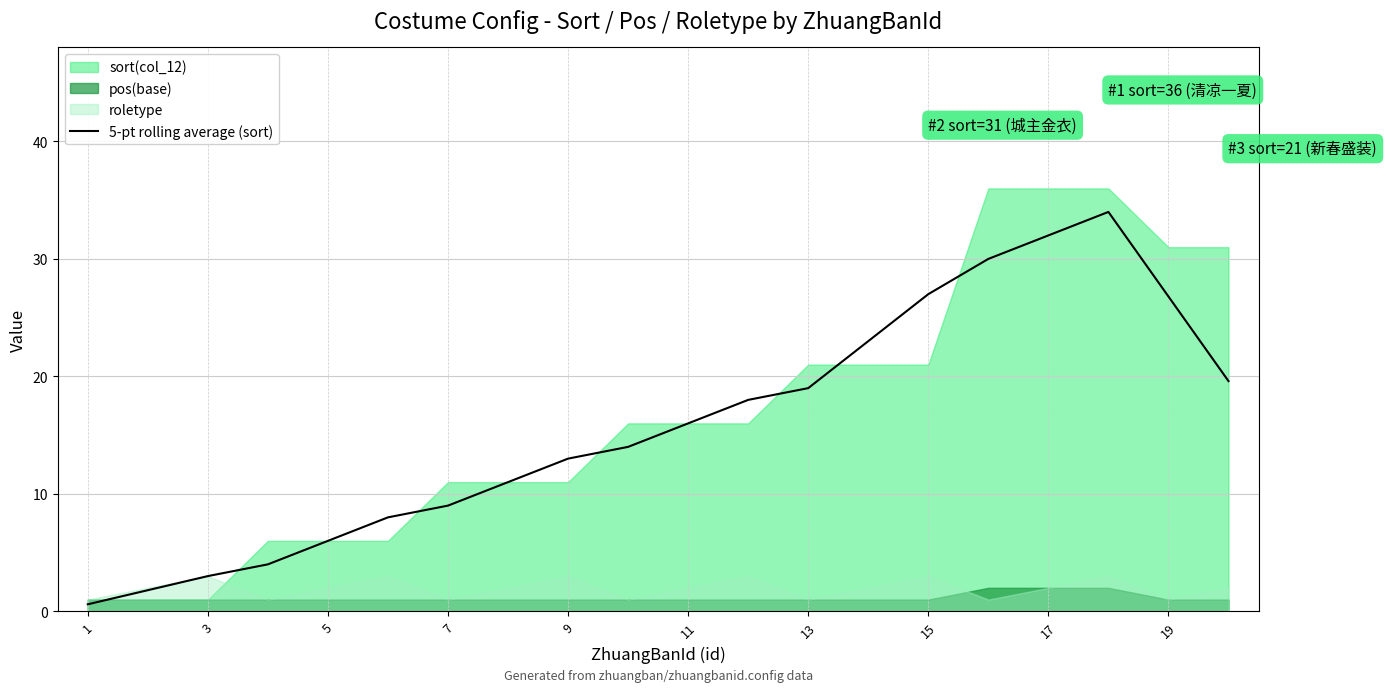

The value of 5-pt rolling average (sort) at 9 is 13.0. True or false?

True